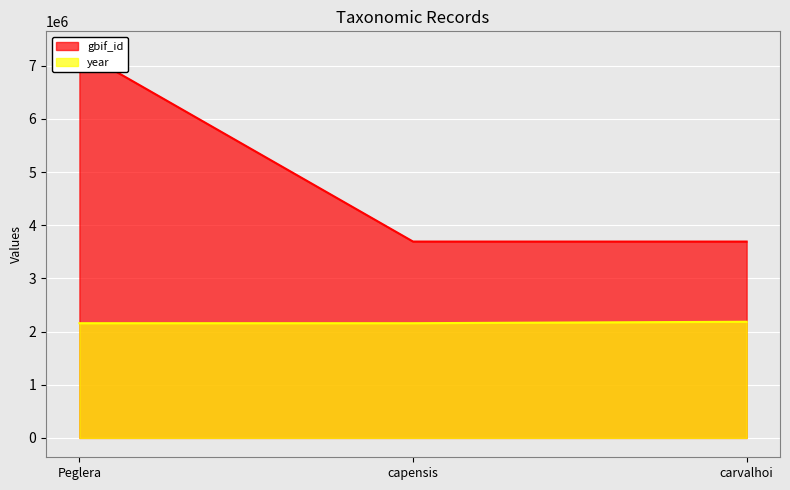

Count the number of data series in this chart.

2